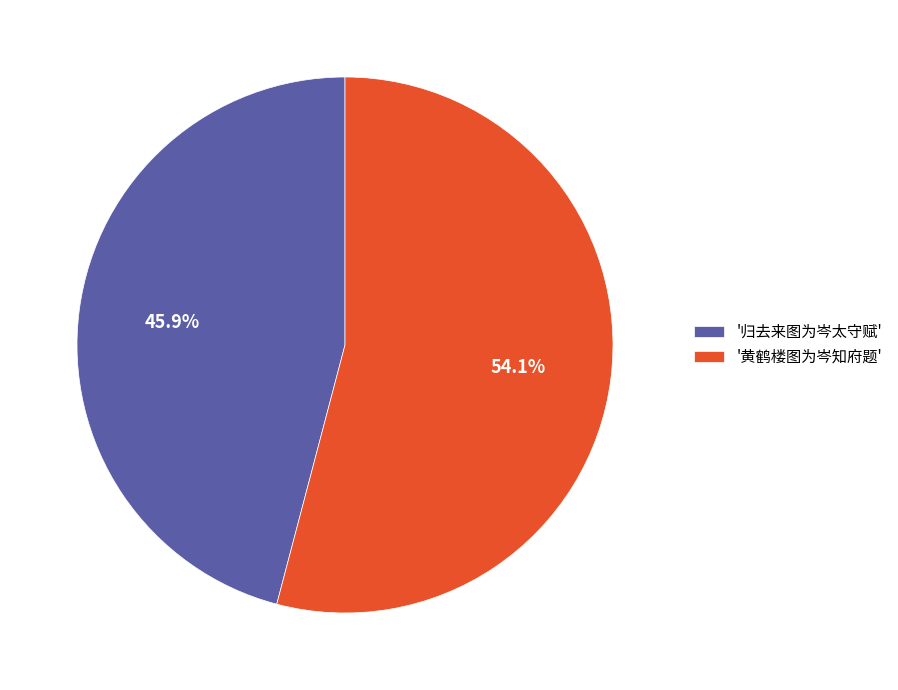

Does any single category account for the majority?

Yes